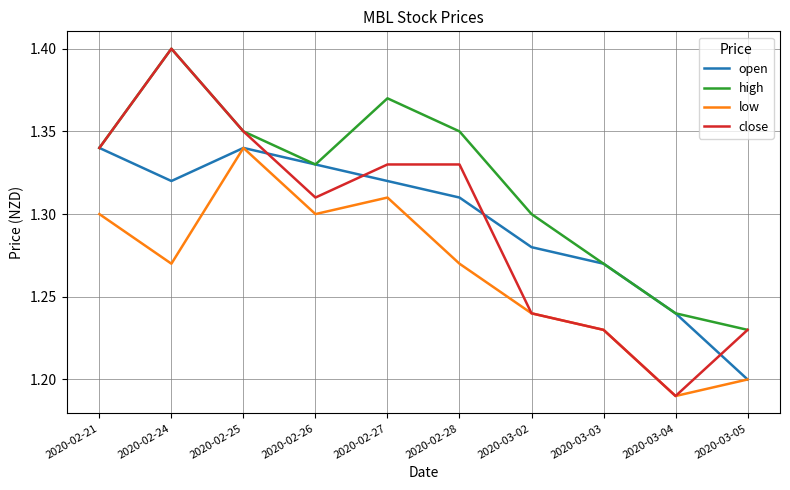

At which category does high reach its first local valley?

2020-02-26